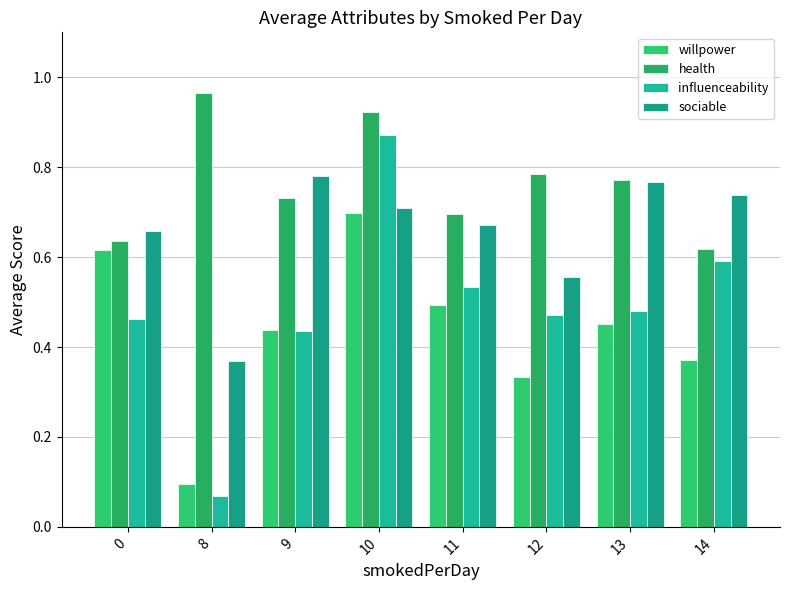

How many sociable values are between 0 and 1?

8